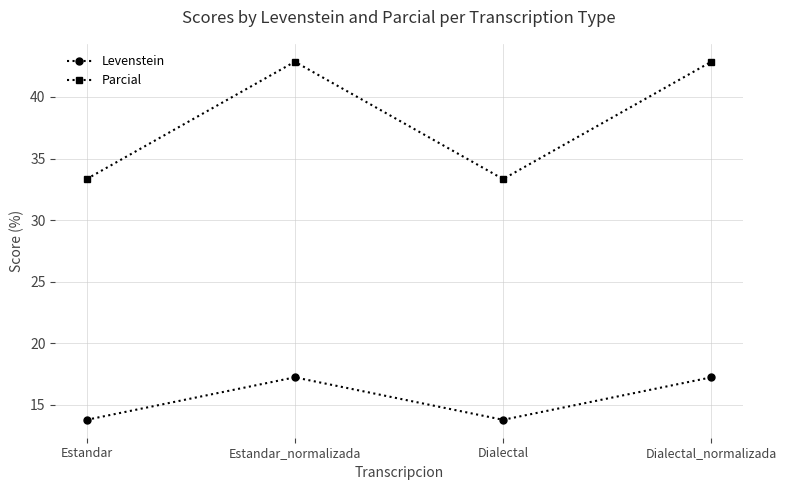

List the series in order of their peak value, lowest first.

Levenstein, Parcial